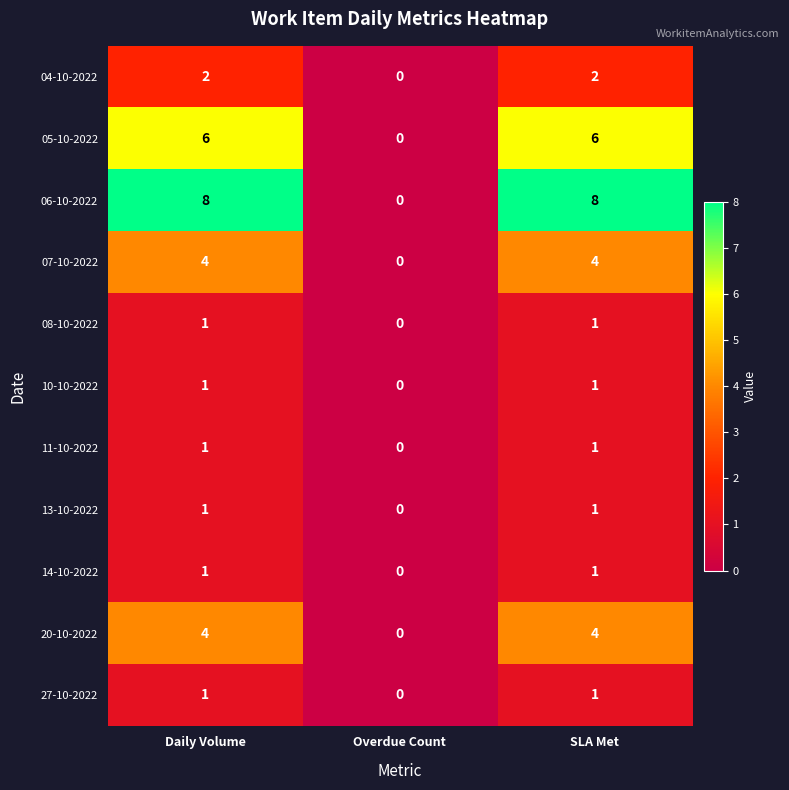

Is it true that 20-10-2022 equals 7 at Daily Volume?

False